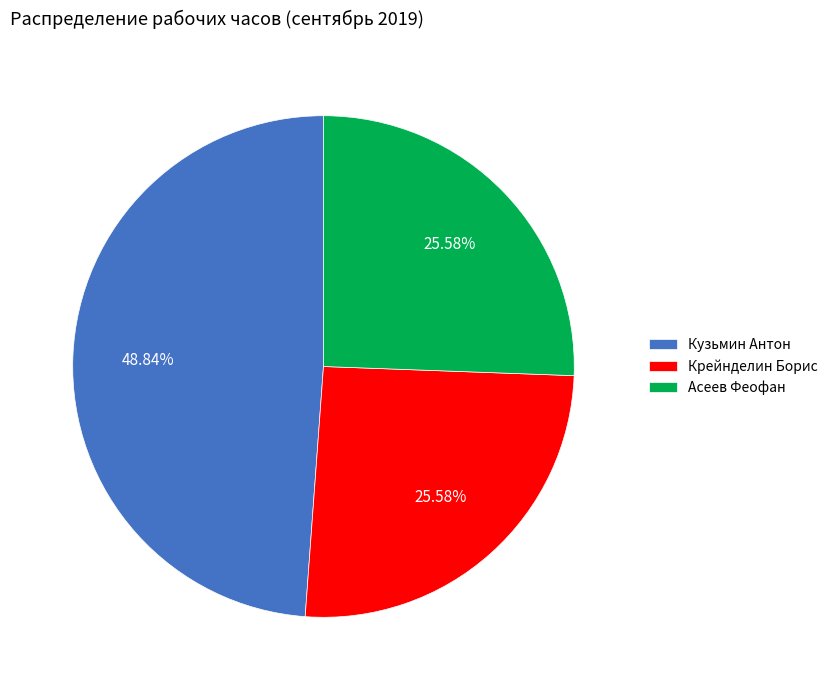

To the nearest percent, what percentage of the pie is Асеев Феофан?

26%